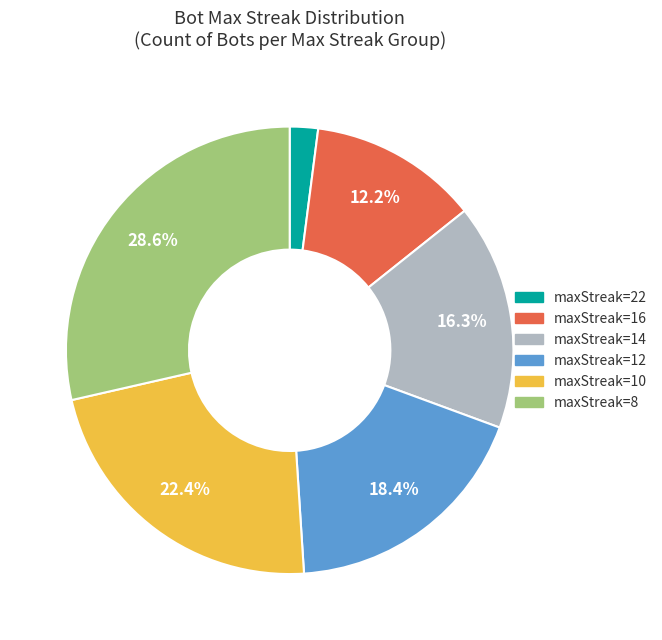

Is there a majority slice in this chart?

No